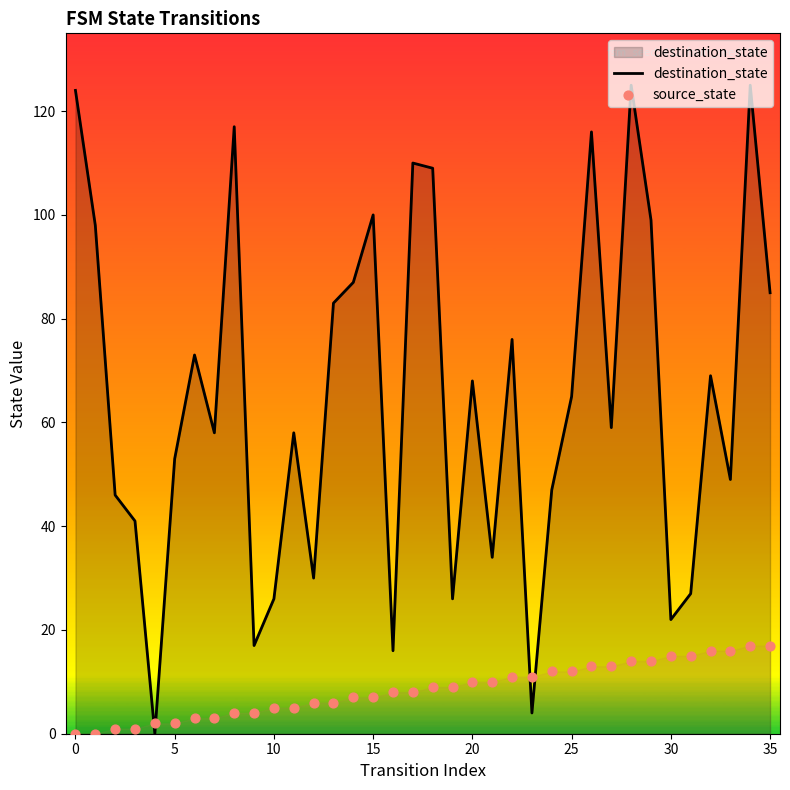

Which series contains the highest Y value?

destination_state